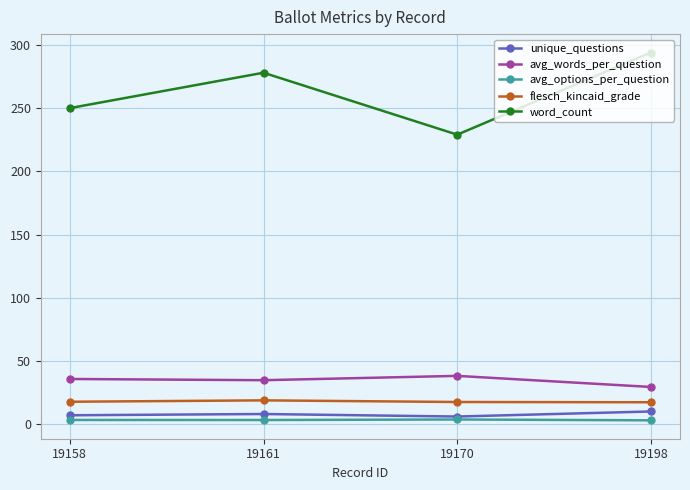

Where is word_count nearest to the value 261?

19158